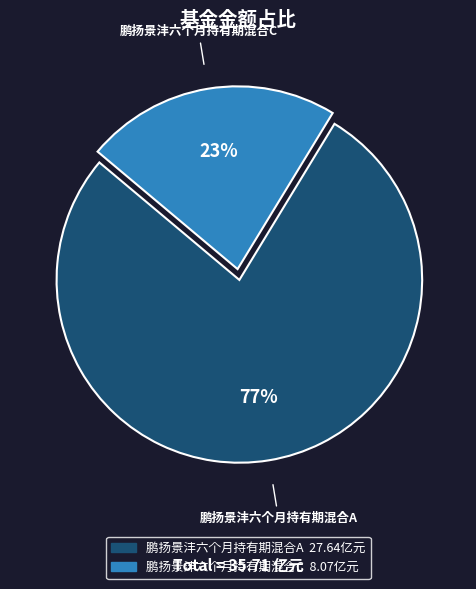

Approximately how many times larger is the value at 鹏扬景沣六个月持有期混合C compared to 鹏扬景沣六个月持有期混合A?

0.3